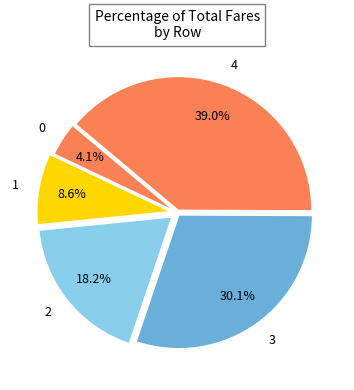

How many segments does this pie chart have?

5